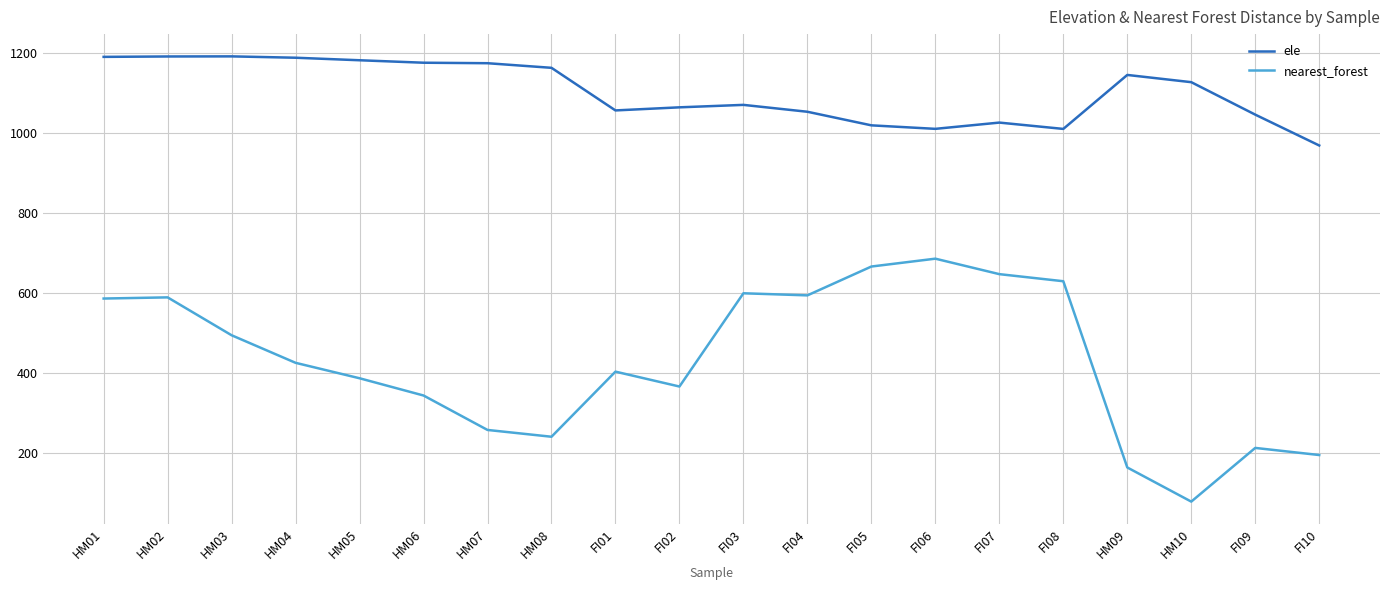

At which label does nearest_forest reach its minimum?

HM10